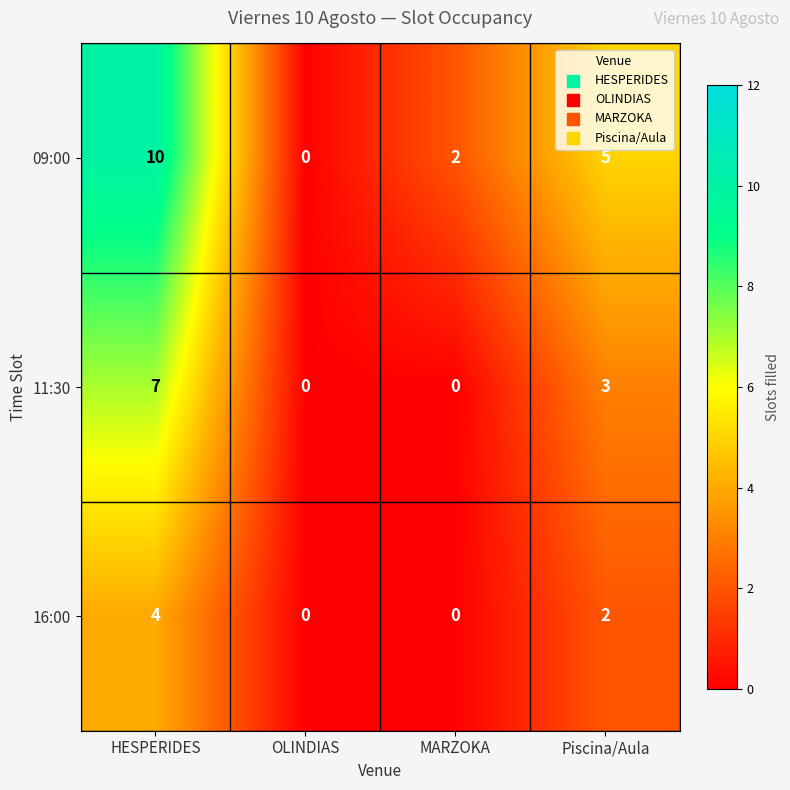

What is the difference between the maximum and minimum values in the 09:00 series?

10